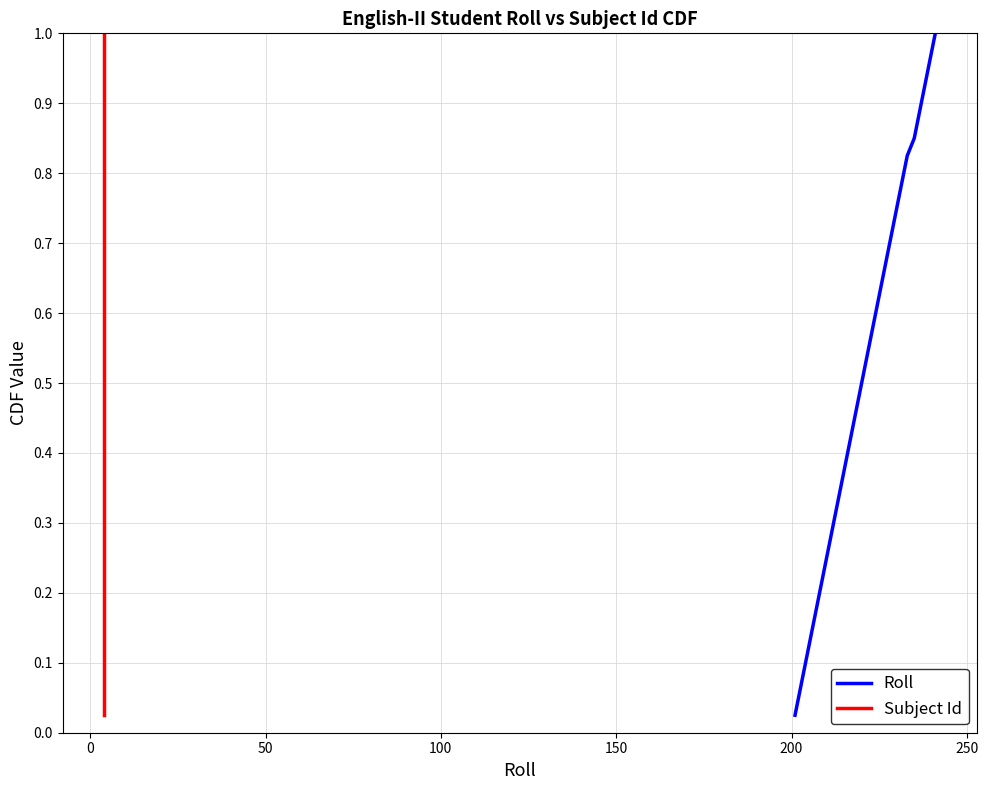

True or false: Subject Id has more than 0 points higher than both neighbors.

False